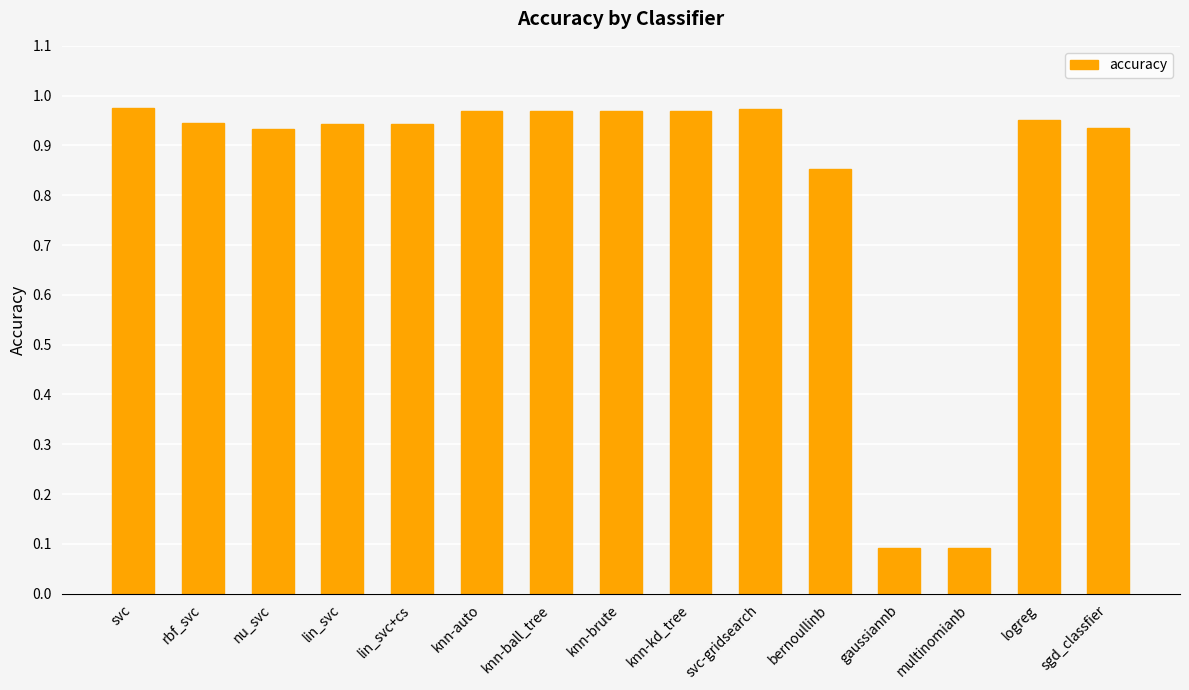

What is the smallest value displayed?

0.1